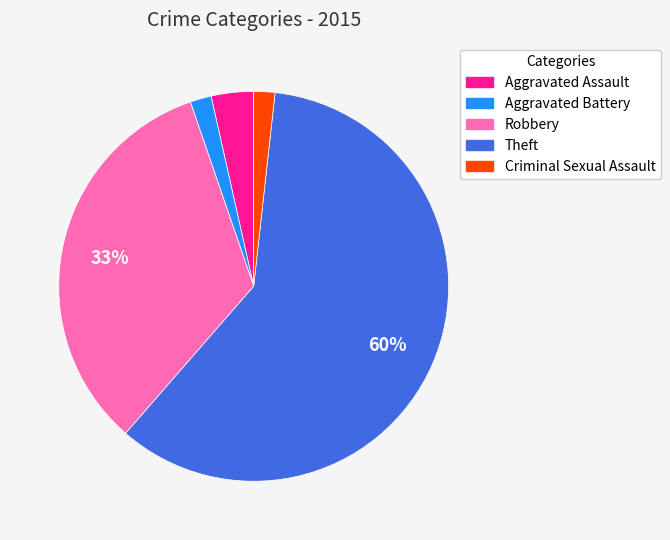

Approximately how many times larger is the value at Aggravated Battery compared to Criminal Sexual Assault?

1.0